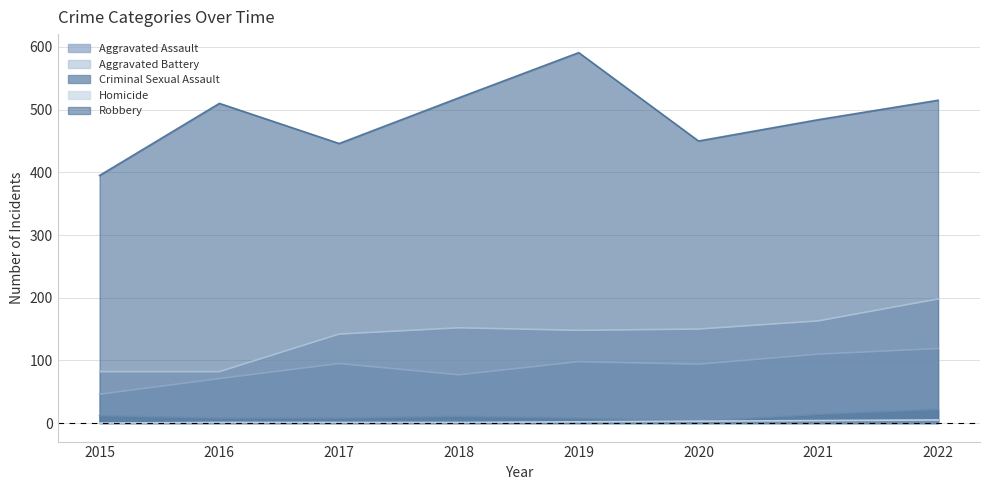

What is the value of the Aggravated Assault point at the 2nd from the left?

71